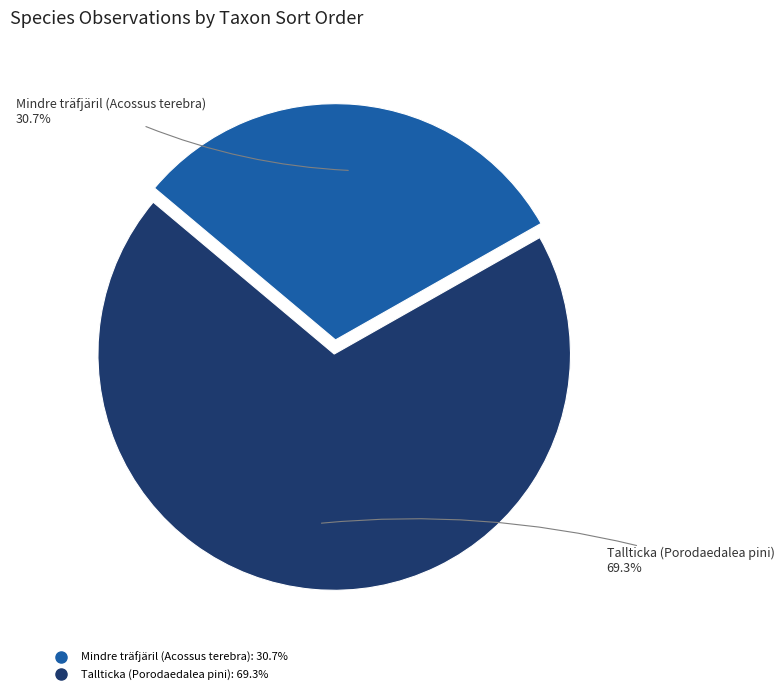

Is there any slice that represents more than half of the pie?

Yes